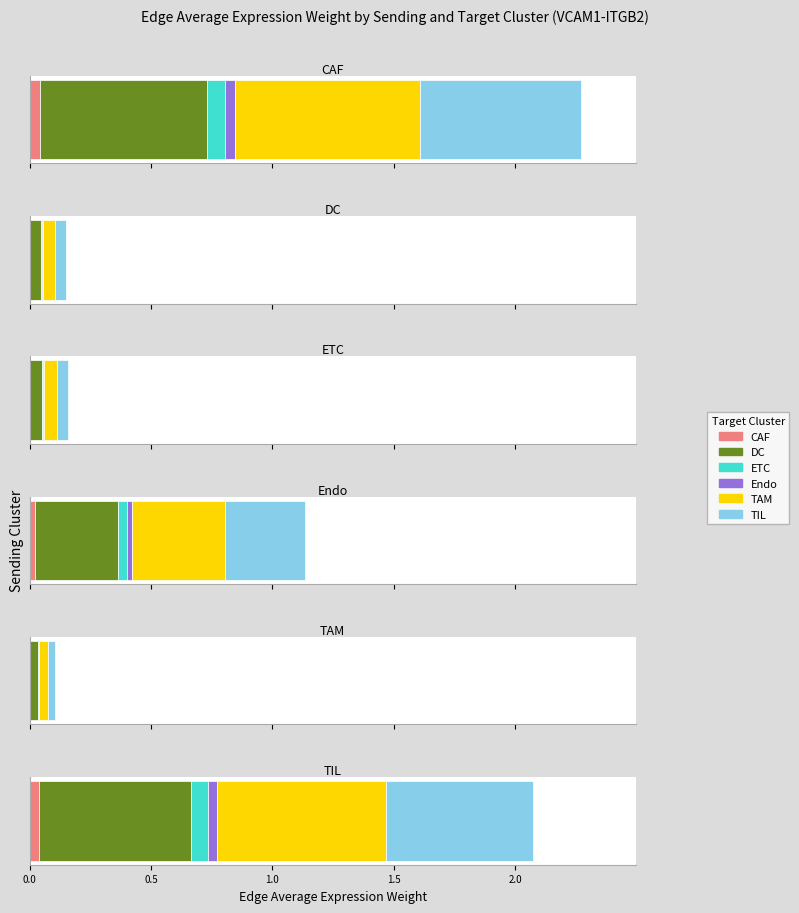

Is the value of Edge total expression weight at TIL greater than the value of Ligand average expression value at DC?

Yes